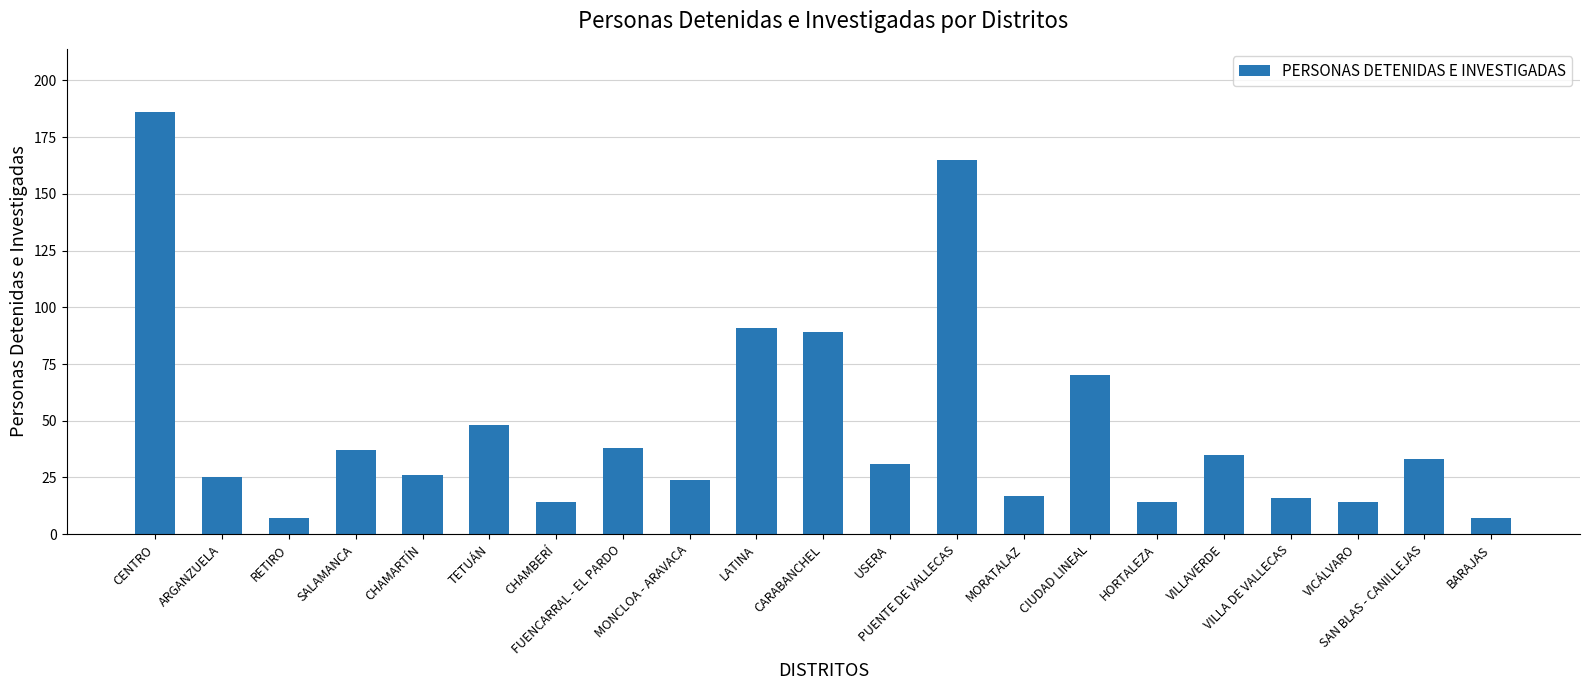

Reading left to right, extract all data points from this chart.

186	25	7	37	26	48	14	38	24	91	89	31	165	17	70	14	35	16	14	33	7